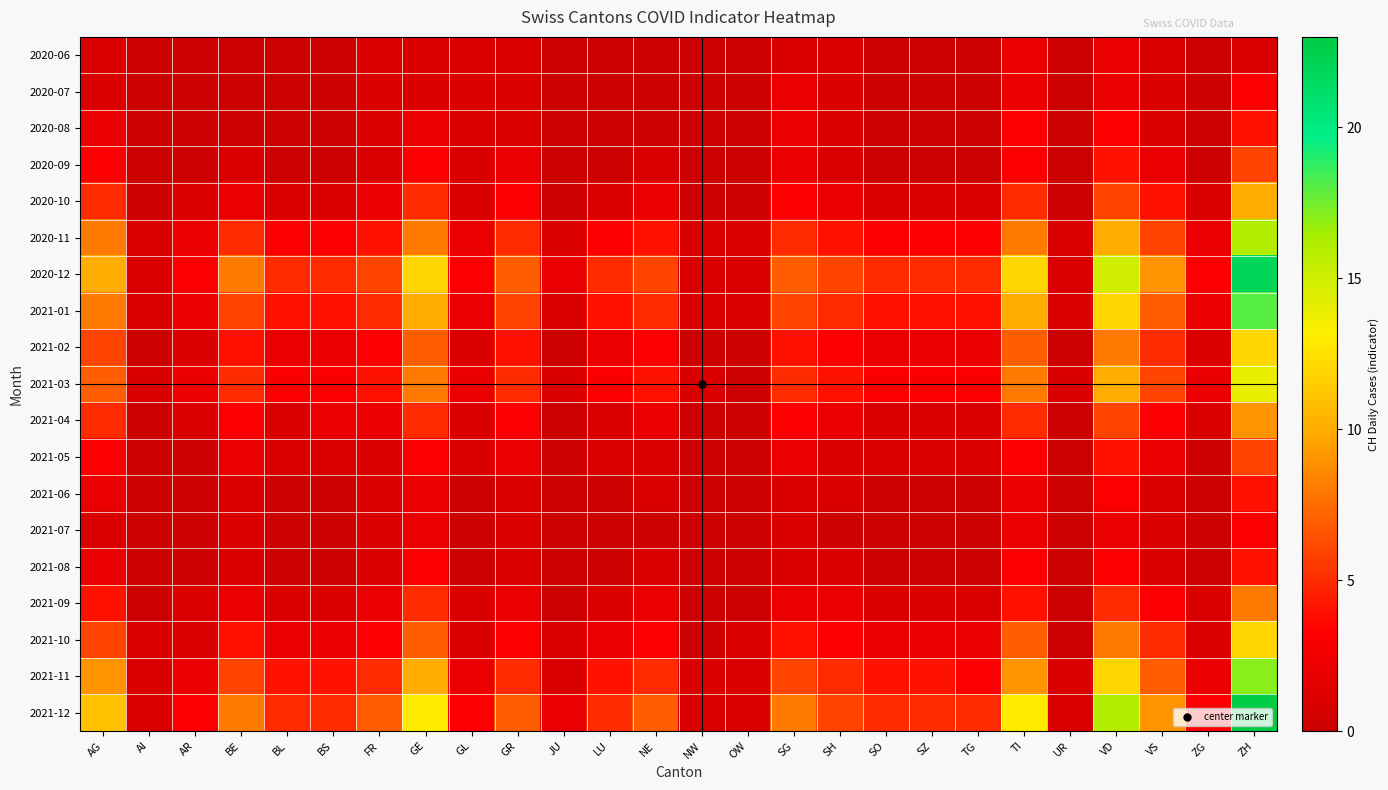

Between JU and AG, which is larger?

AG